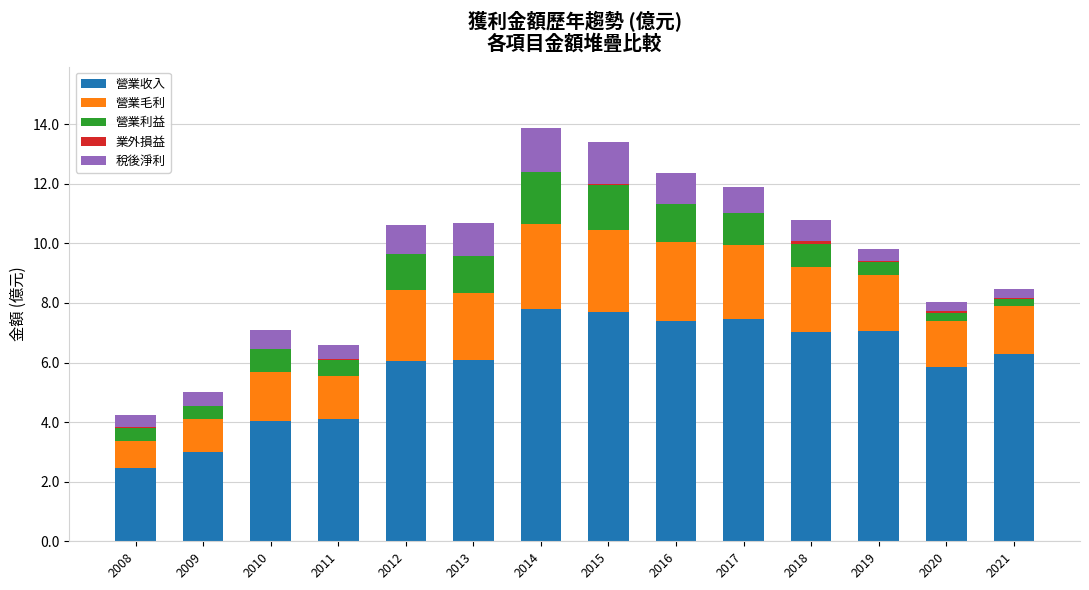

True or false: 營業收入 has a value of 7.5 at 2017.

True